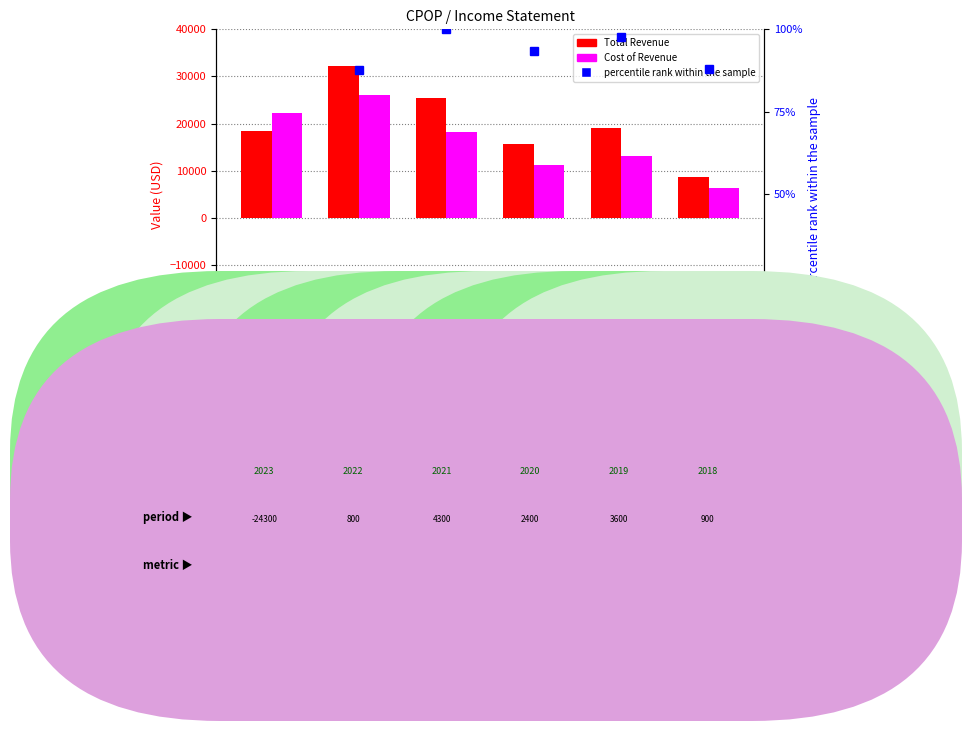

What is the total value across all series at 2020-06-30?

26993.4